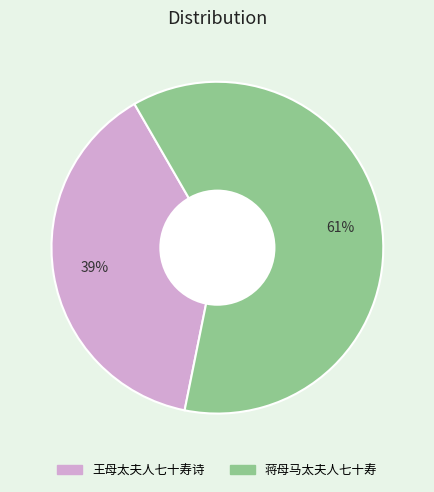

Which has a higher value, 王母太夫人七十寿诗 or 蒋母马太夫人七十寿?

蒋母马太夫人七十寿